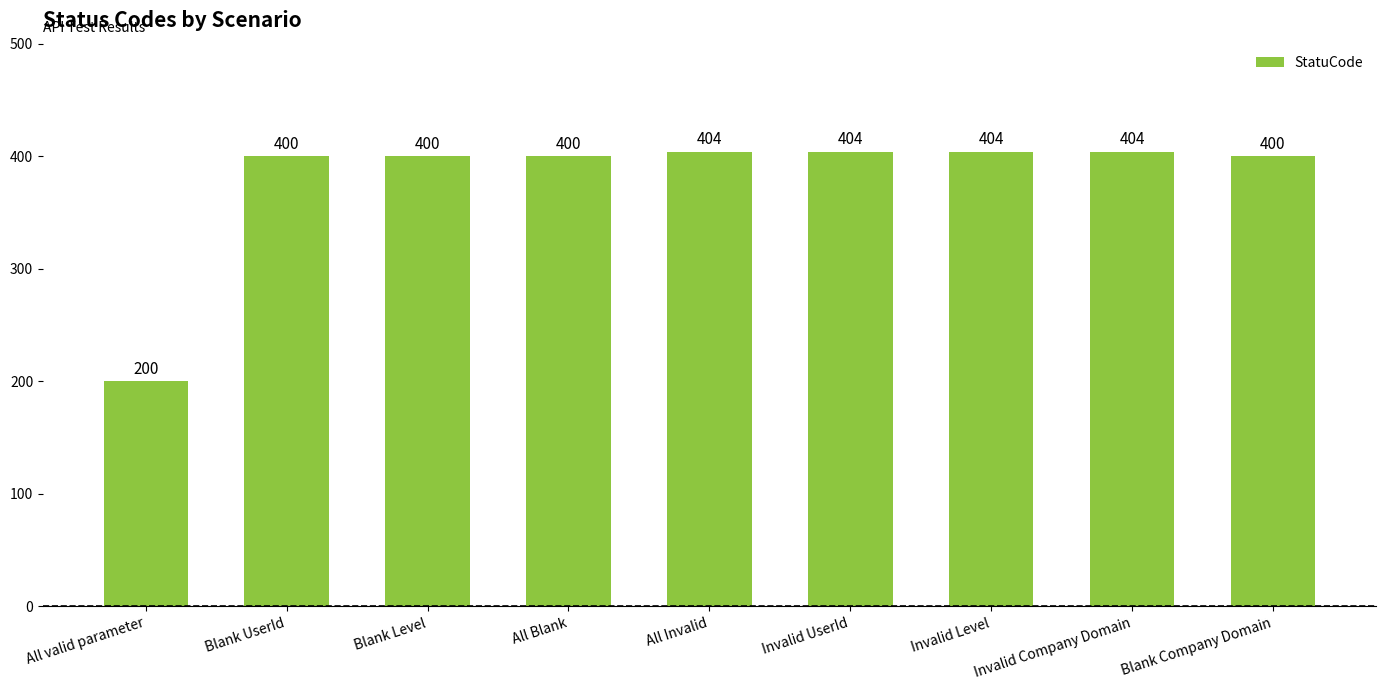

Between All valid parameter and Invalid UserId, which is larger?

Invalid UserId